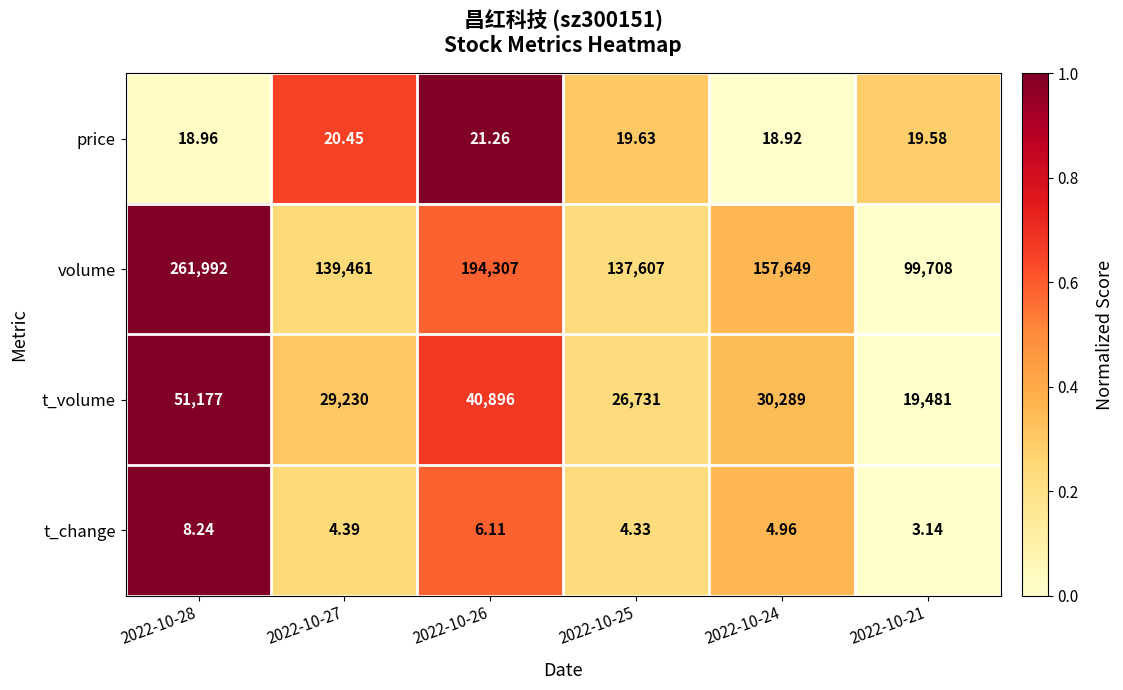

Rank the series at 2022-10-25 from lowest to highest value.

t_change, price, t_volume, volume